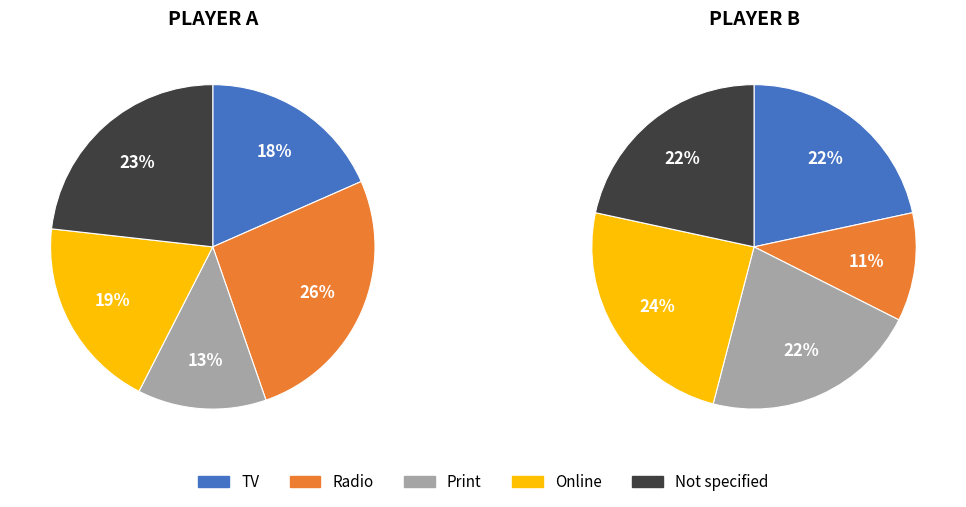

The 8 slice represents 15% of the pie. True or false?

False